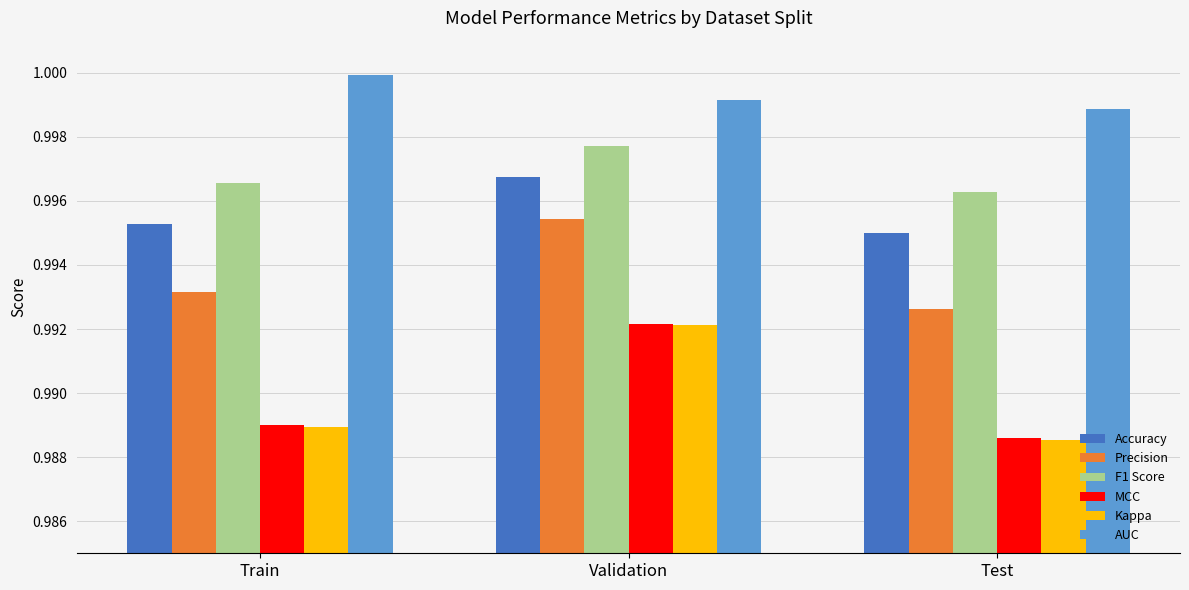

What is the total value across all series at Test?

6.0